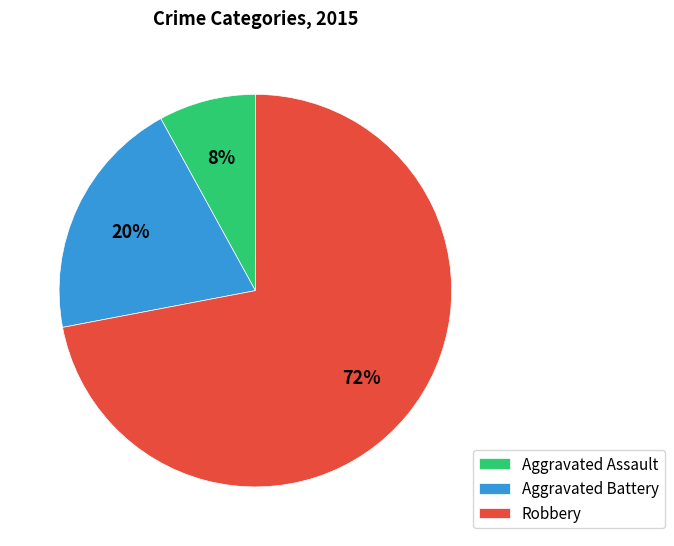

What is the ratio of the value at Aggravated Battery to the value at Aggravated Assault?

2.5